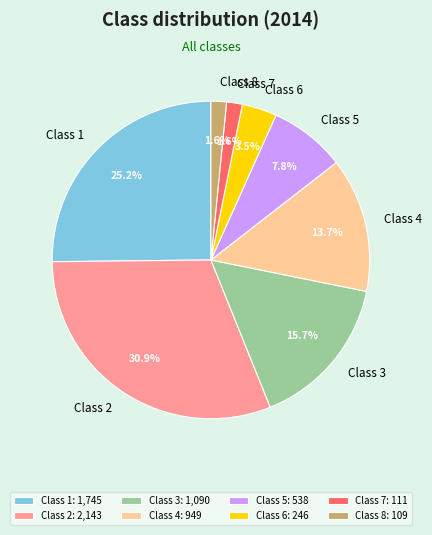

What portion of the pie excludes Class 7?

98.4%